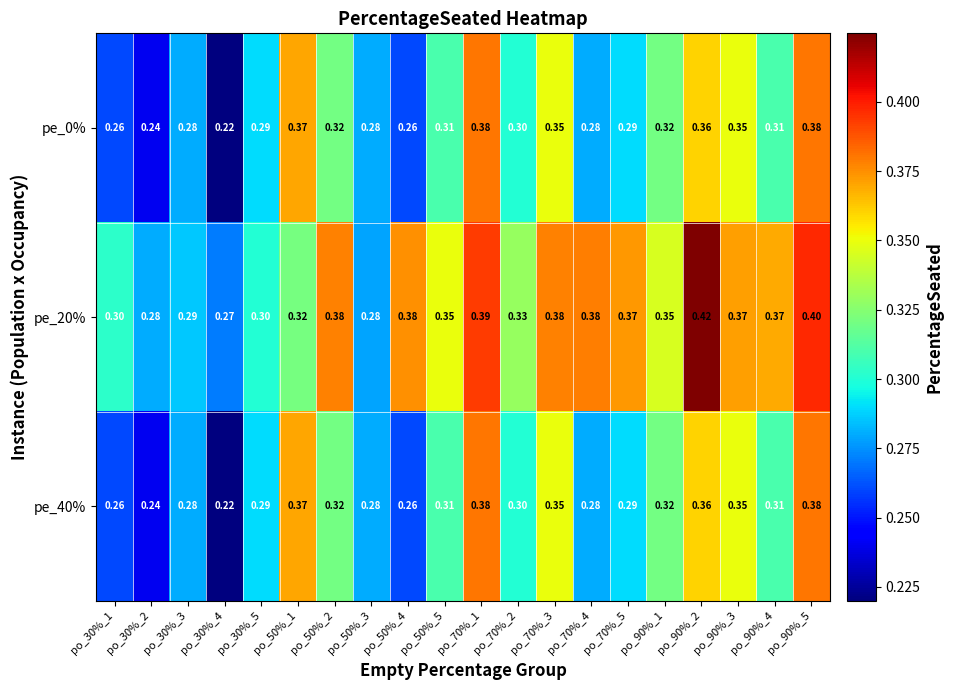

Is the value of pe_0% at po_50%_2 greater than the value of pe_40% at po_70%_3?

No